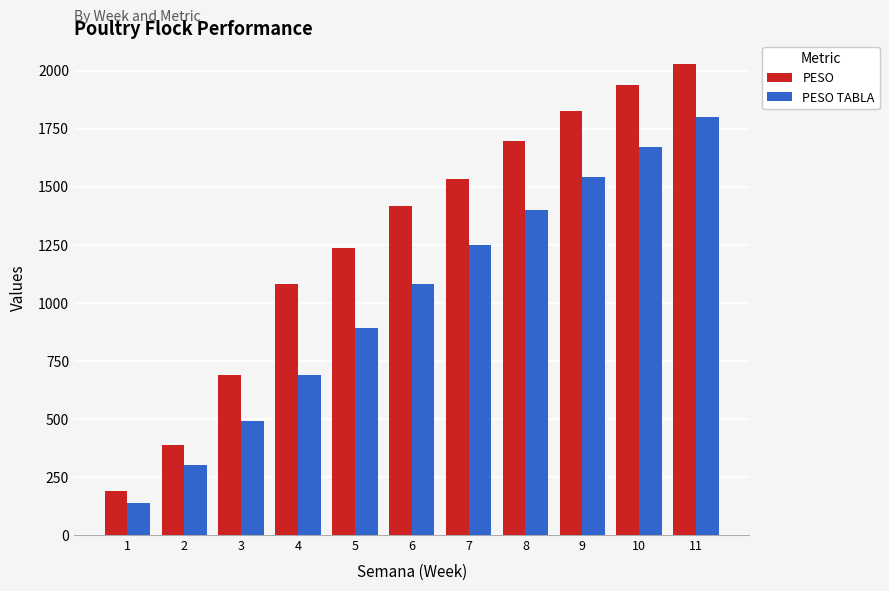

What is the difference between the maximum and minimum values in the PESO TABLA series?

1660.0